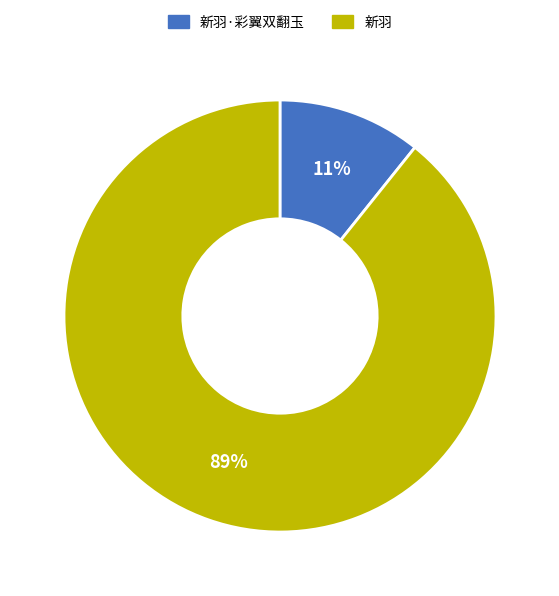

Which has a higher value, 新羽·彩翼双翻玉 or 新羽?

新羽